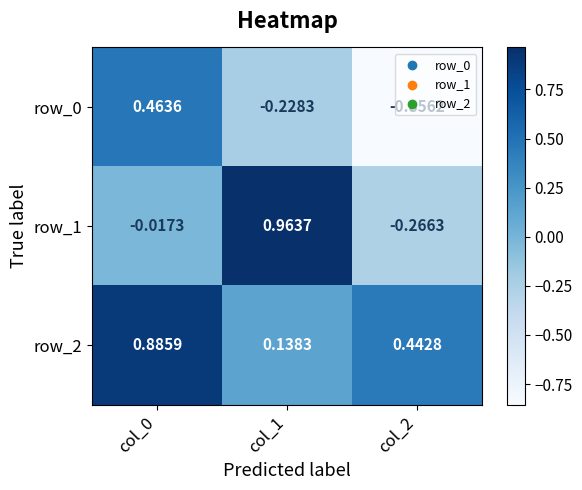

Is the value of row_0 at col_2 greater than the value of row_1 at col_0?

No